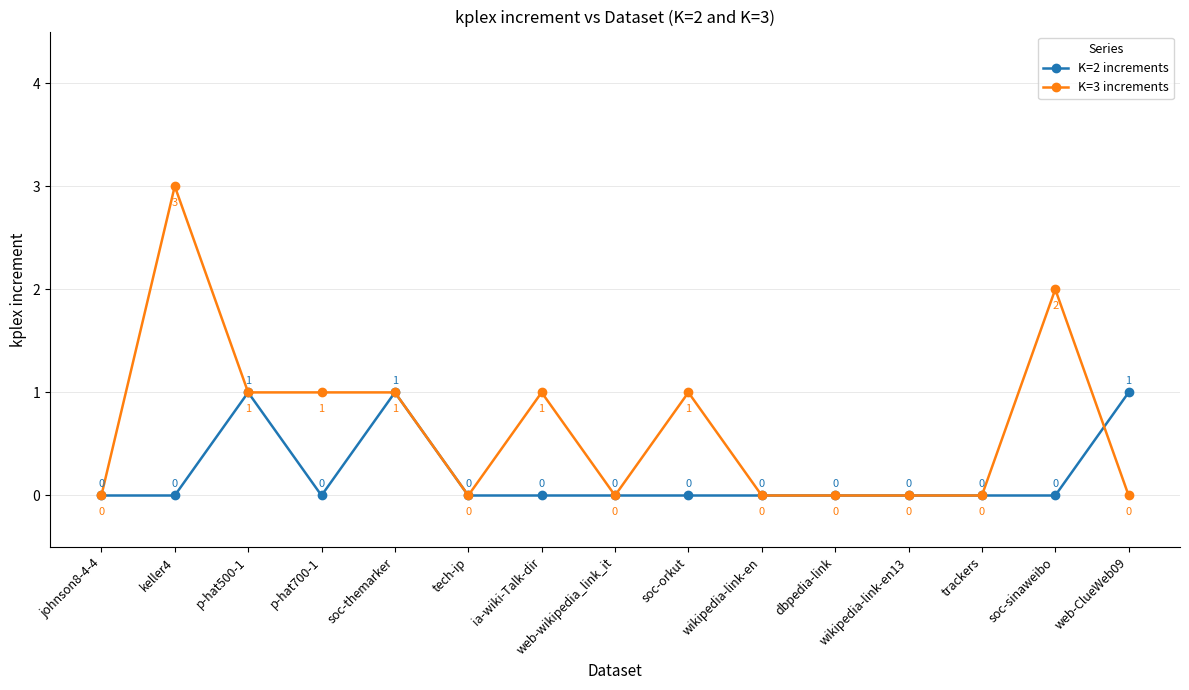

True or false: K=2 increments has more than 2 points higher than both neighbors.

False